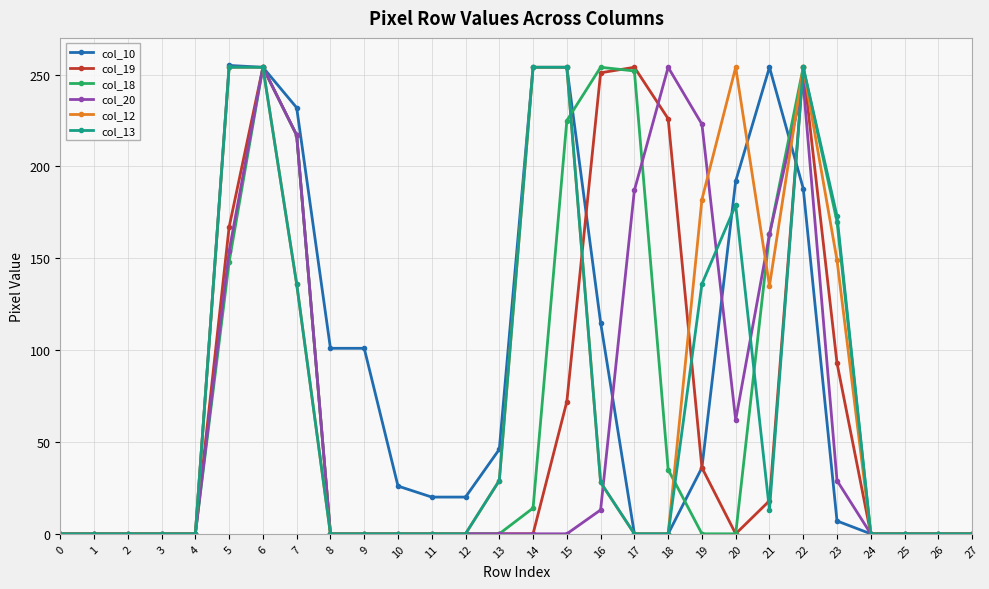

What is the difference between the second highest and second lowest values in the col_13 series?

254